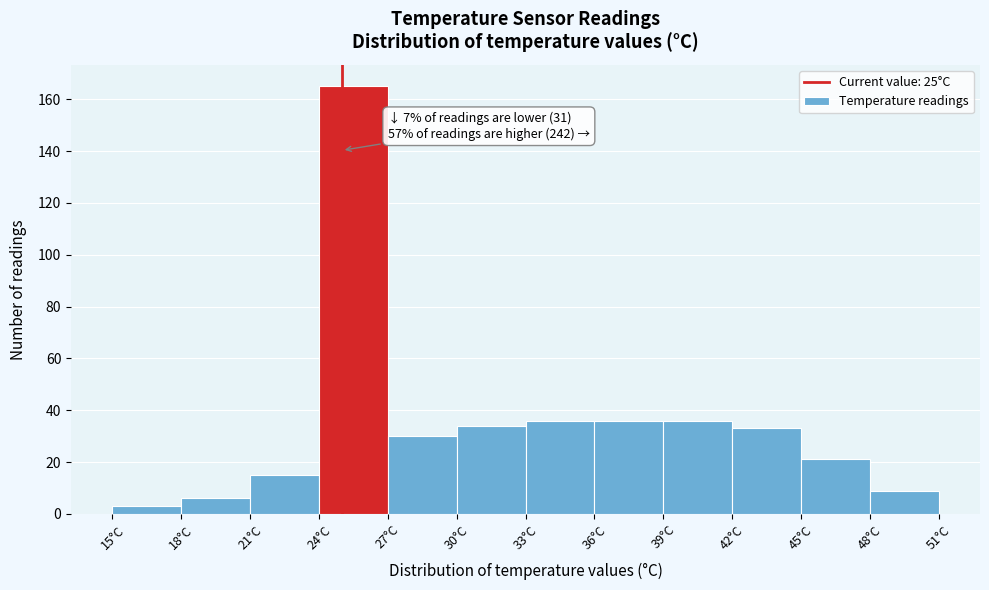

Over which range of the x-axis is the bar tallest?

24 to 27